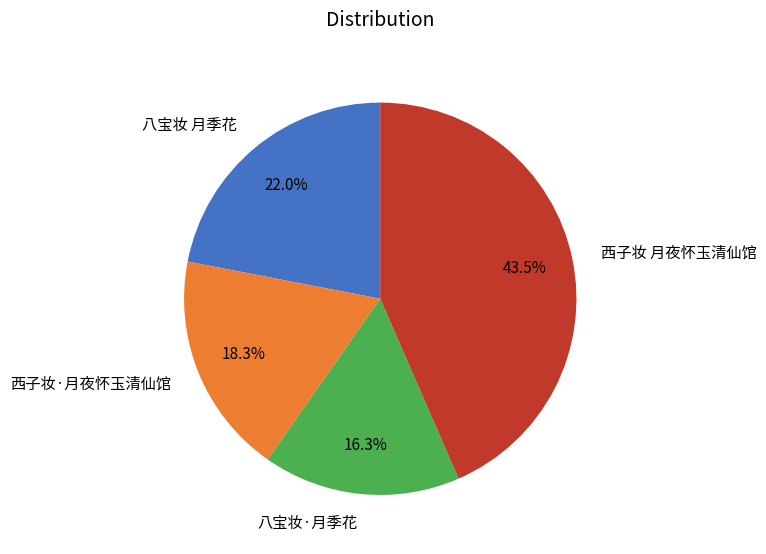

Is there any slice that represents more than half of the pie?

No